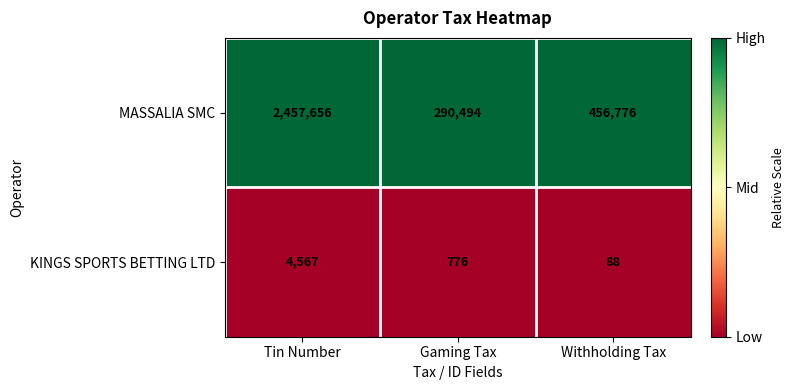

What is the total value across all series at Withholding Tax?

456864